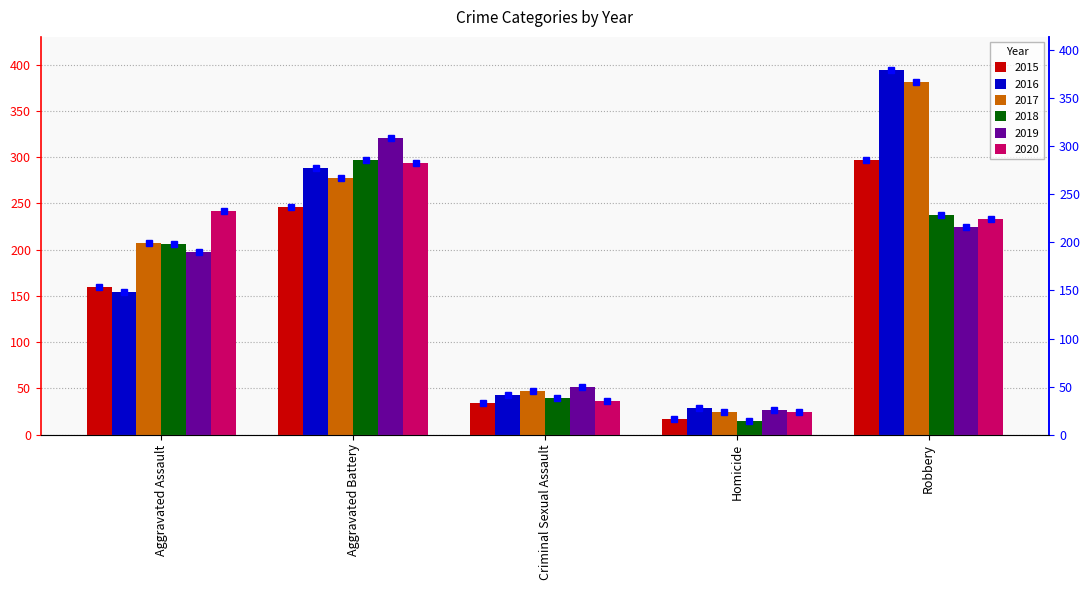

How many data points in 2015 are less than 160?

2